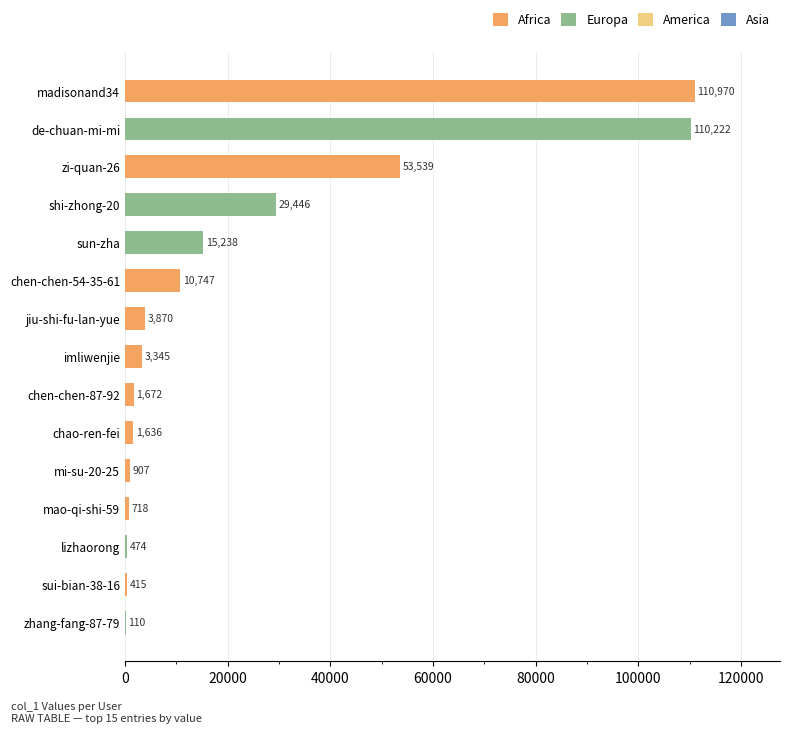

True or false: the data shows 53539 at zi-quan-26.

True